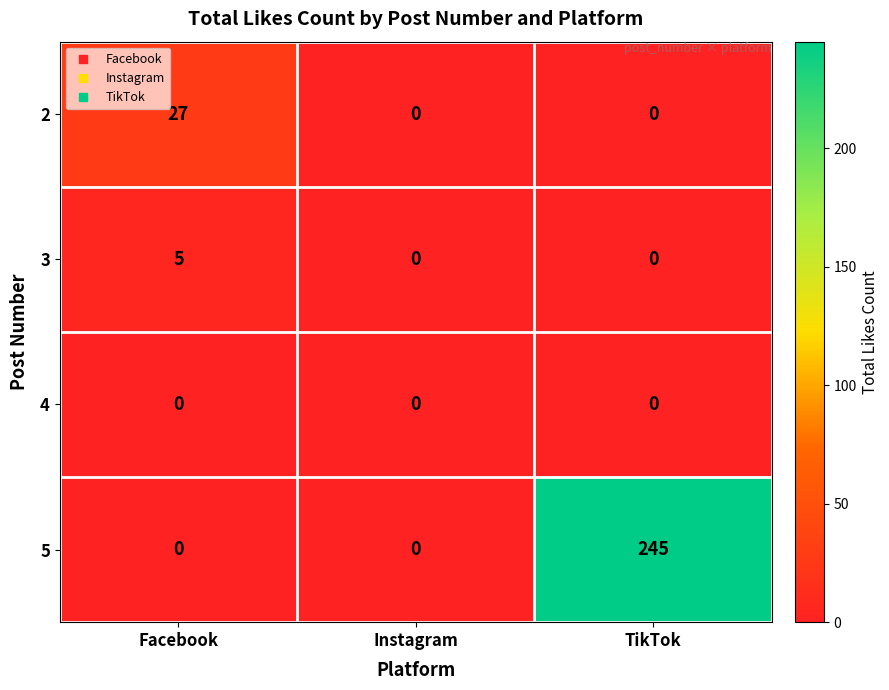

How many 3 values are between 0 and 5?

3